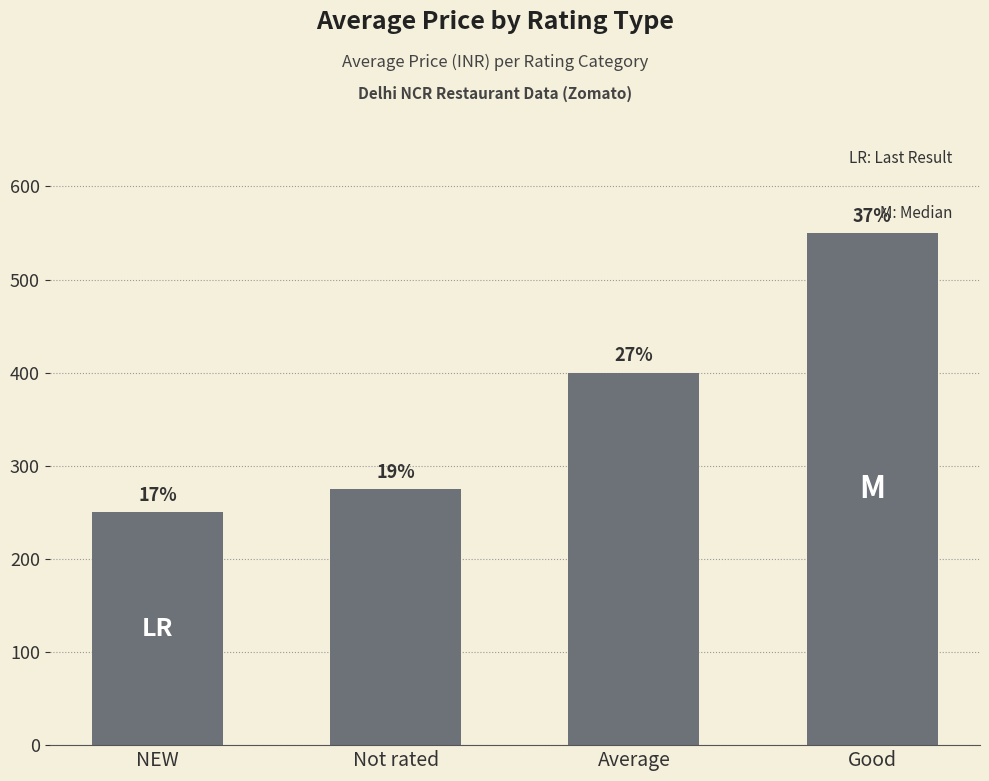

What is the greatest value displayed?

550